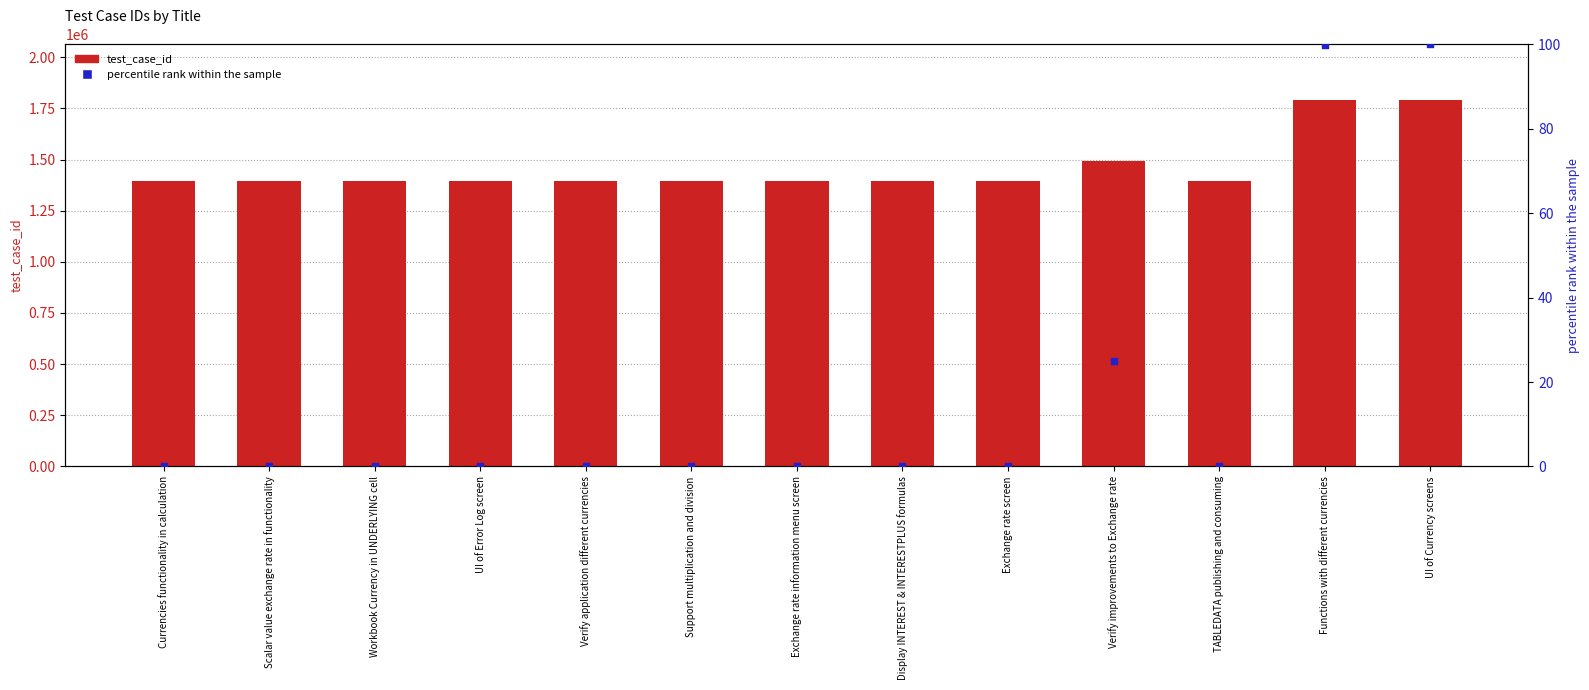

Which series contains the highest Y value?

test_case_id